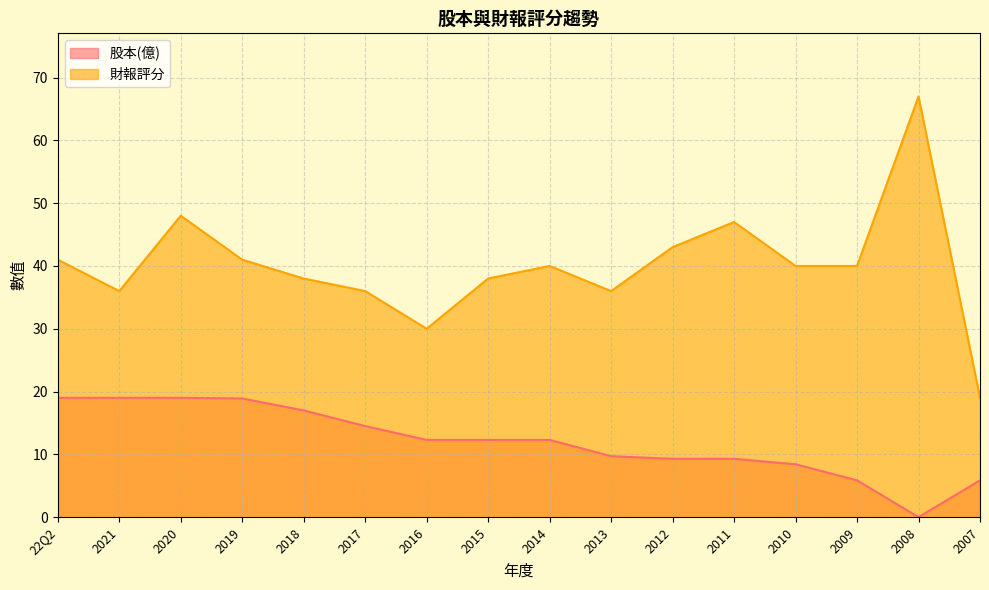

True or false: 財報評分 has a value of 48.0 at 2013.

False